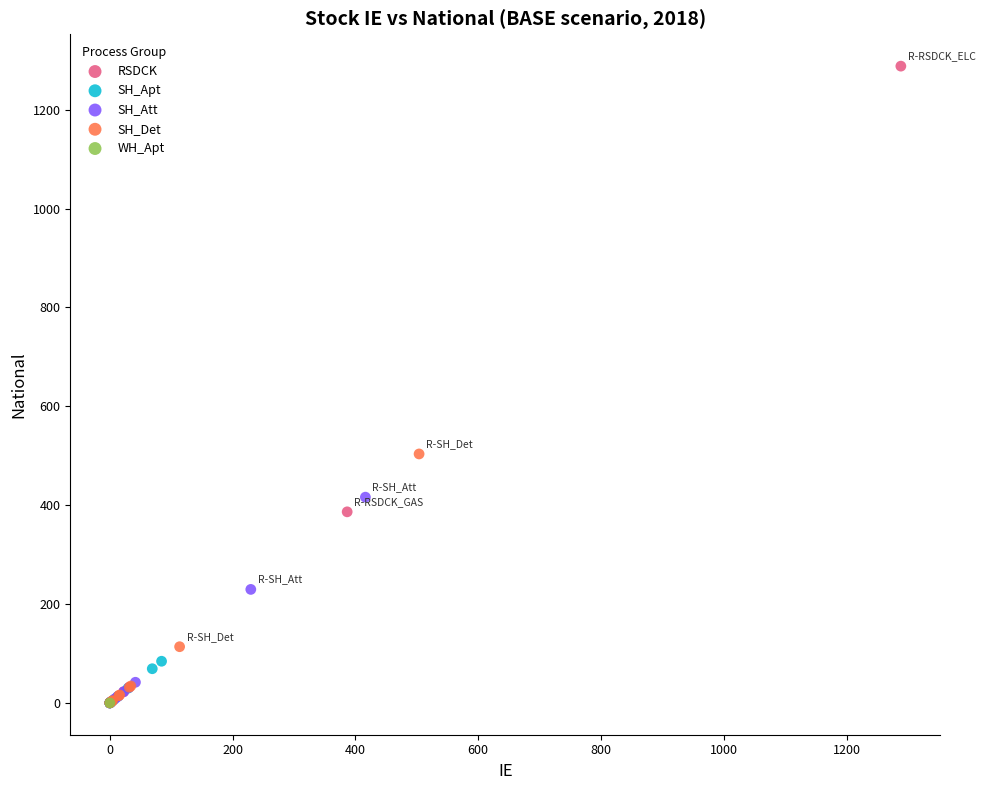

What are all the series names shown in the legend?

RSDCK, SH_Apt, SH_Att, SH_Det, WH_Apt